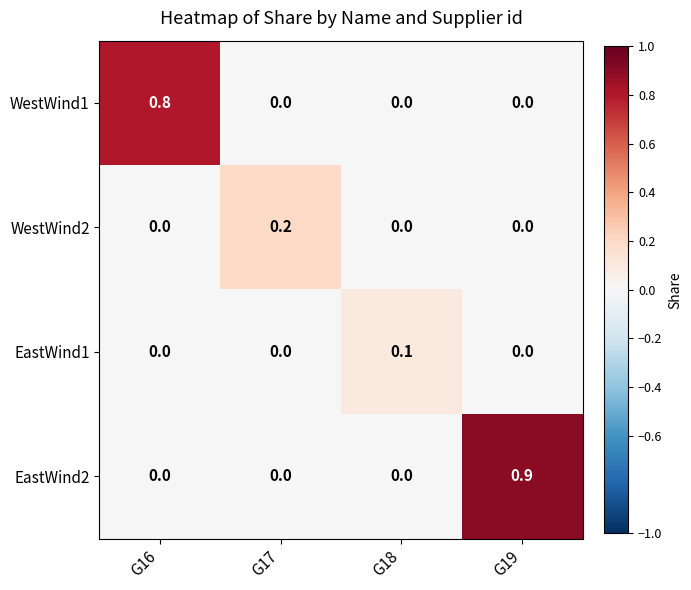

At which category is the sum across all series the highest?

G19